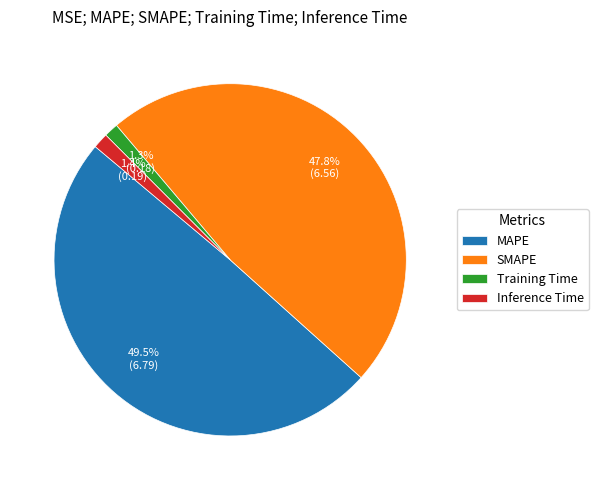

What percentage is the SMAPE slice, to the nearest percent?

48%